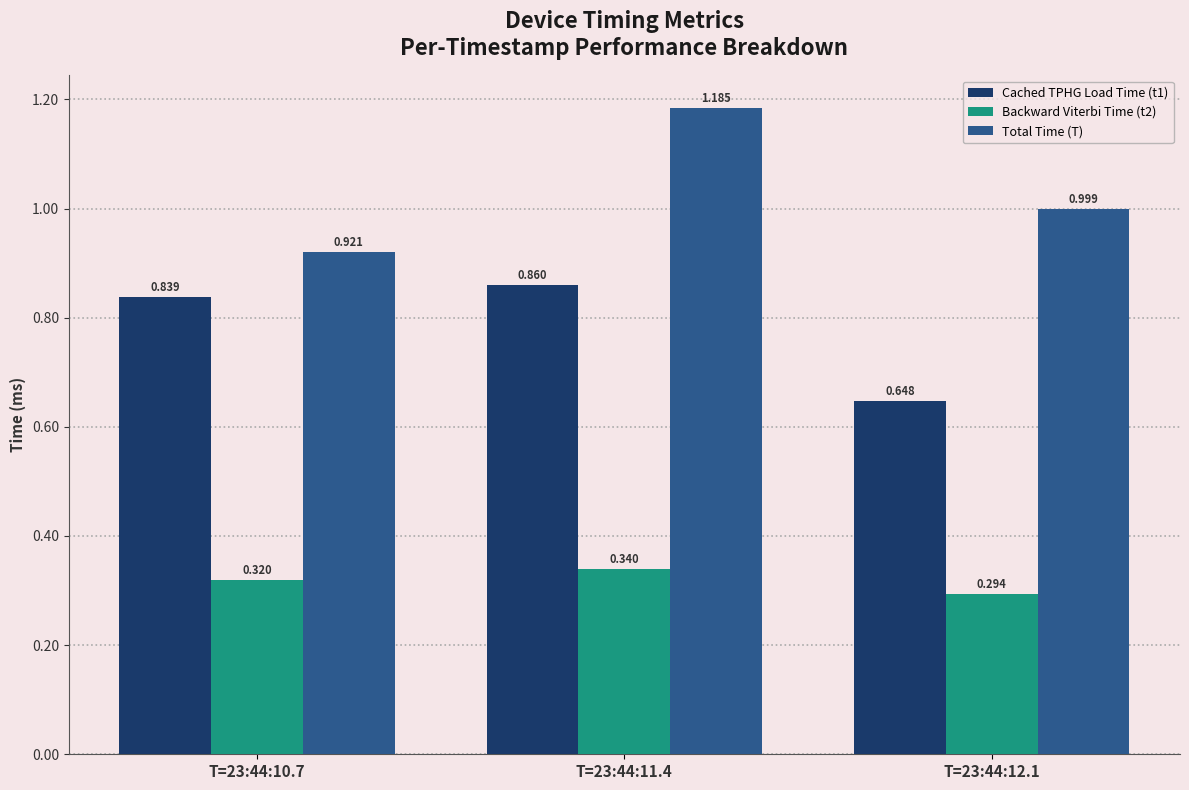

What is the total value across all series at T=23:44:10.7?

2.1